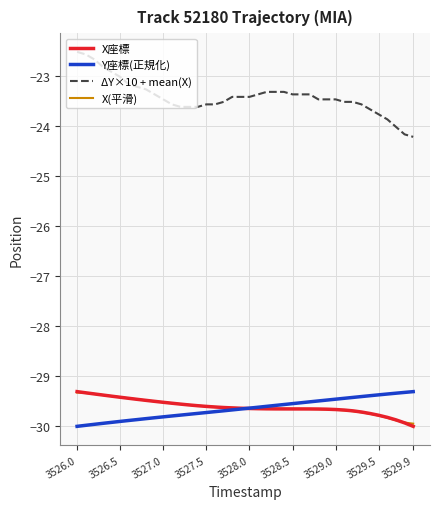

Which series has the largest total across all categories?

ΔY×10 + mean(X)